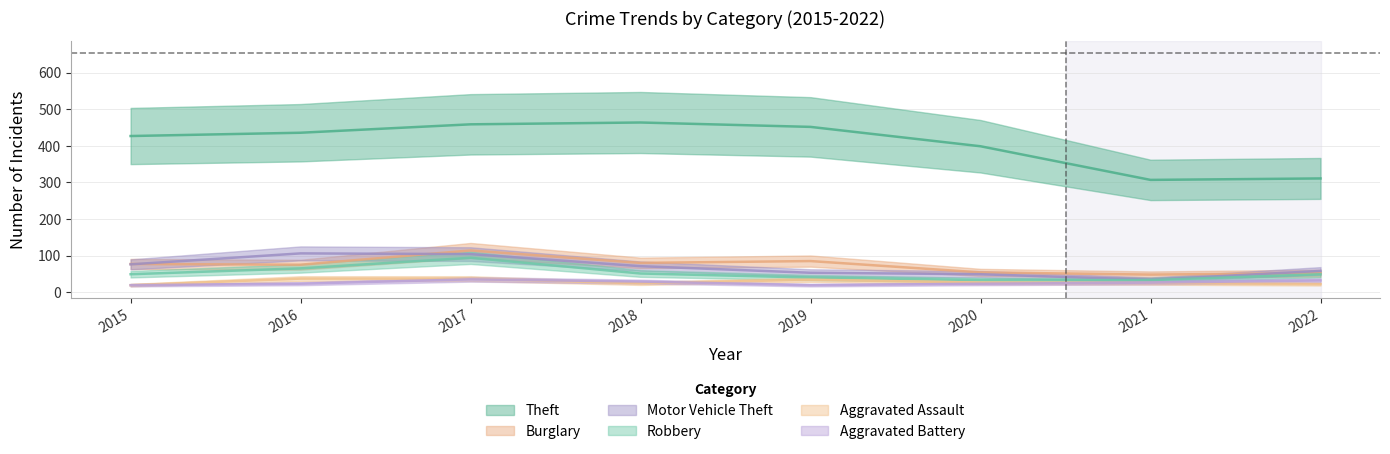

The value of Burglary at 2017 is 53. True or false?

False